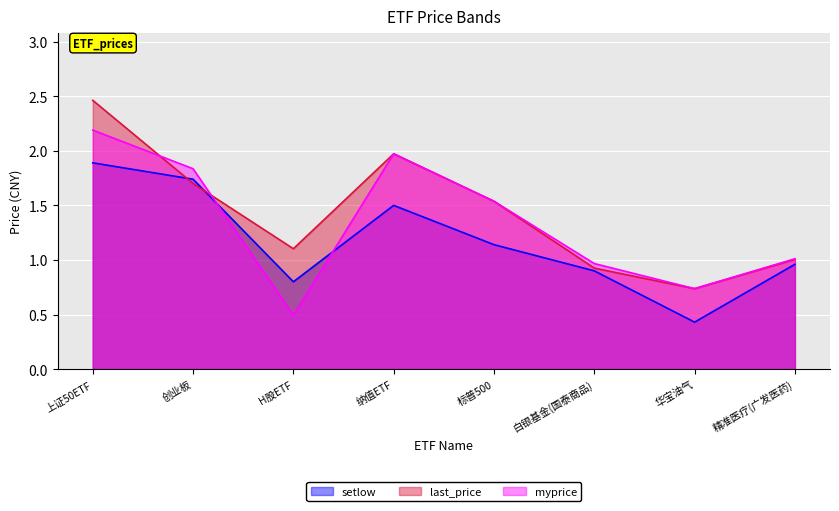

What is the minimum value for setlow?

0.4